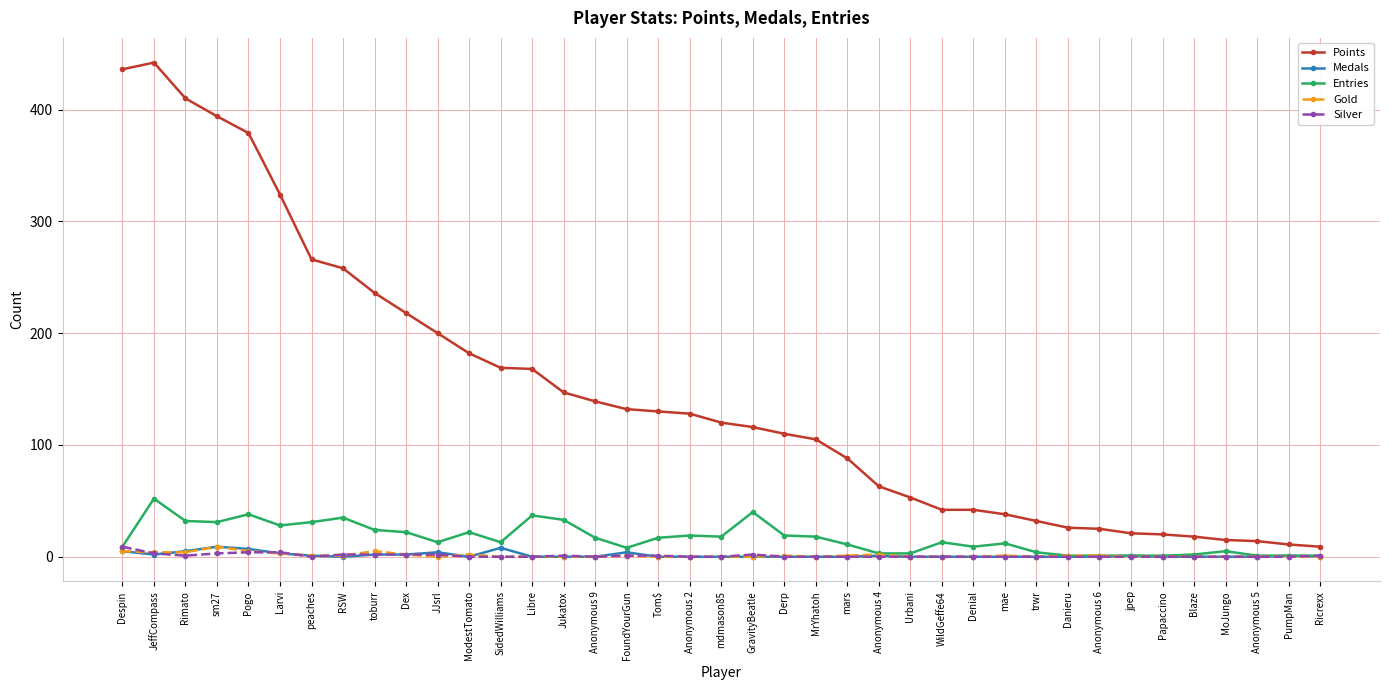

How many series are shown in this chart?

5